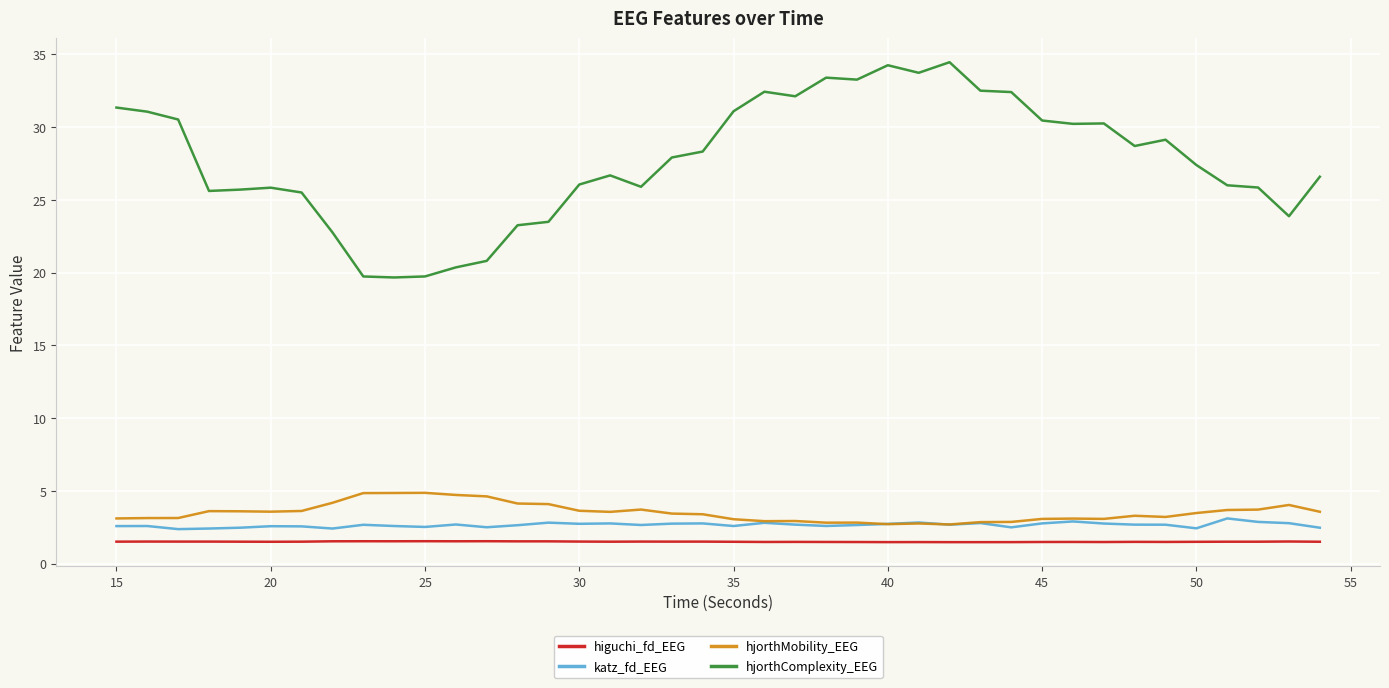

True or false: hjorthMobility_EEG and hjorthComplexity_EEG cross at least once.

False